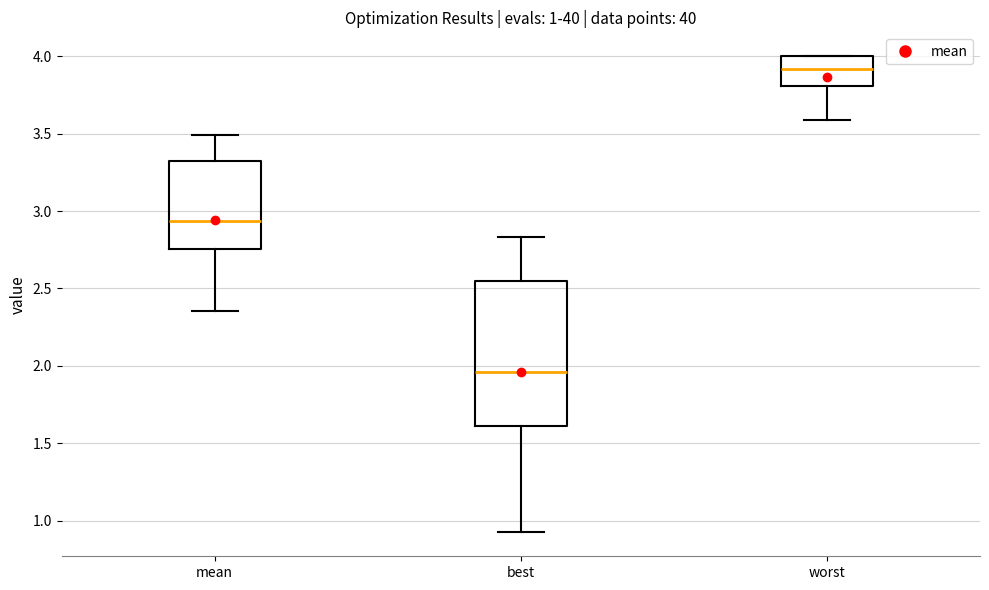

Which box's median line is the highest?

worst